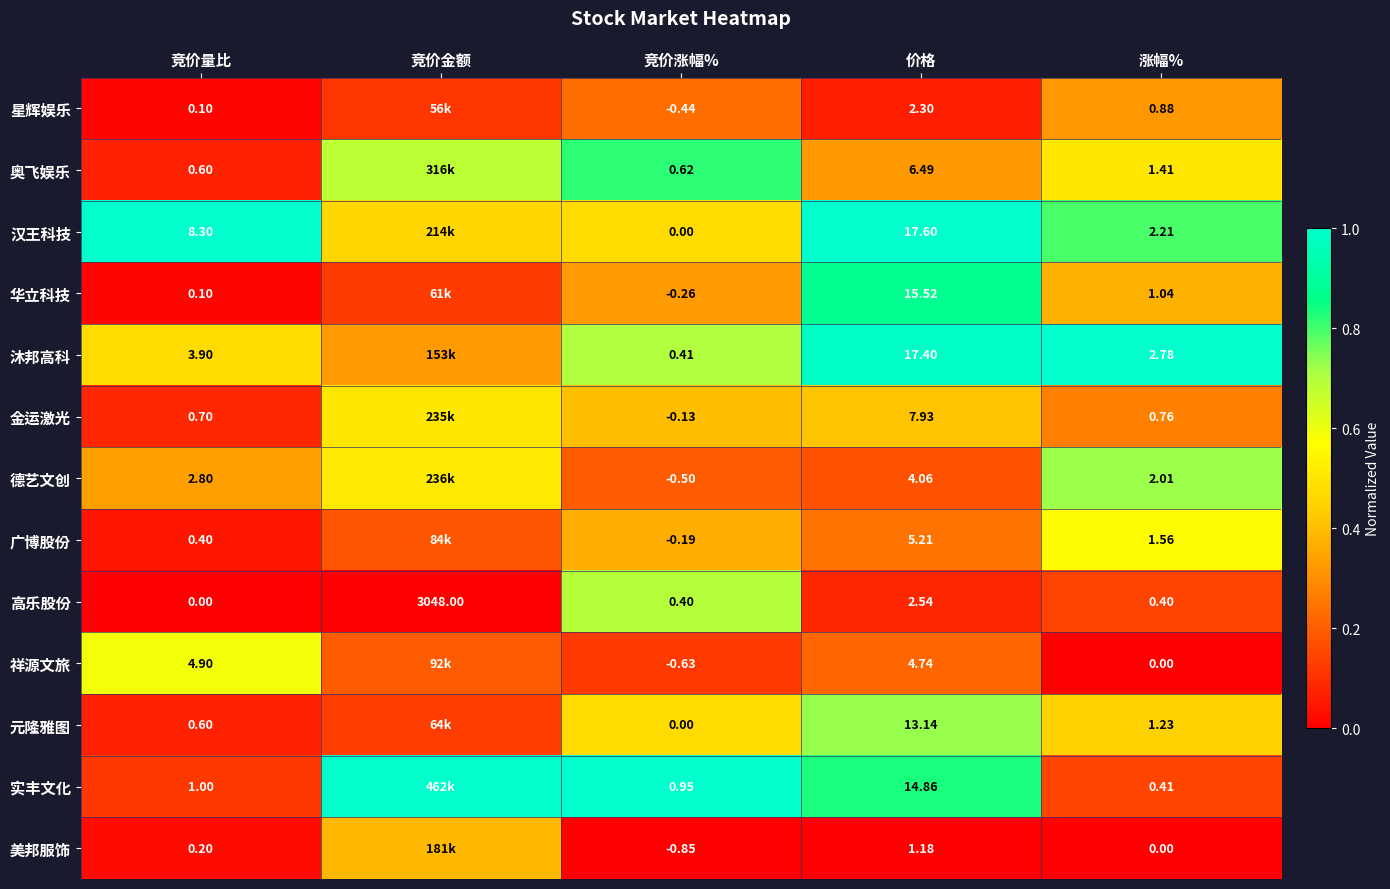

At 价格, list the series in order from largest to smallest.

汉王科技, 沐邦高科, 华立科技, 实丰文化, 元隆雅图, 金运激光, 奥飞娱乐, 广博股份, 祥源文旅, 德艺文创, 高乐股份, 星辉娱乐, 美邦服饰